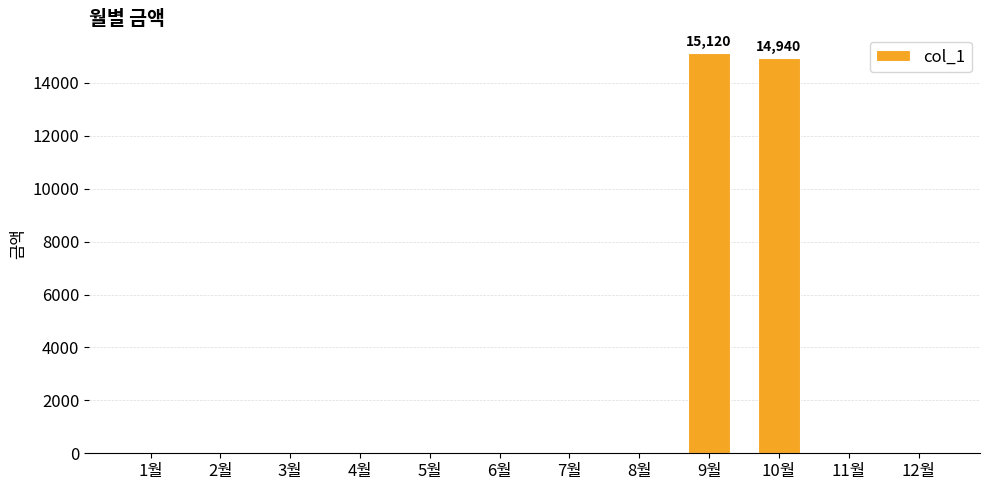

Reading left to right, list all the values displayed in this chart.

1월=0	2월=0	3월=0	4월=0	5월=0	6월=0	7월=0	8월=0	9월=15120	10월=14940	11월=0	12월=0